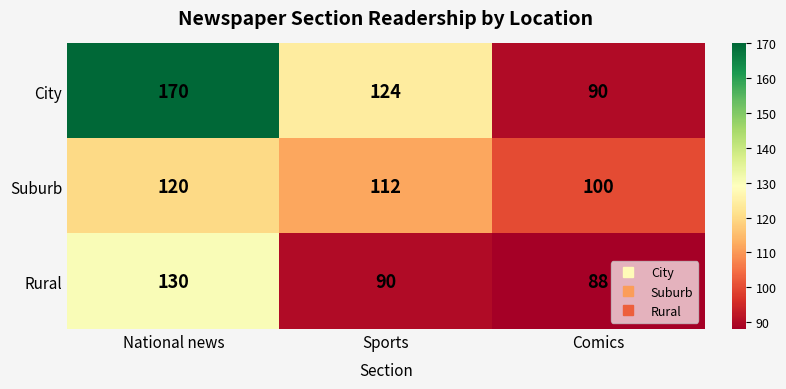

What is the spread (max minus min) of values at Sports?

34